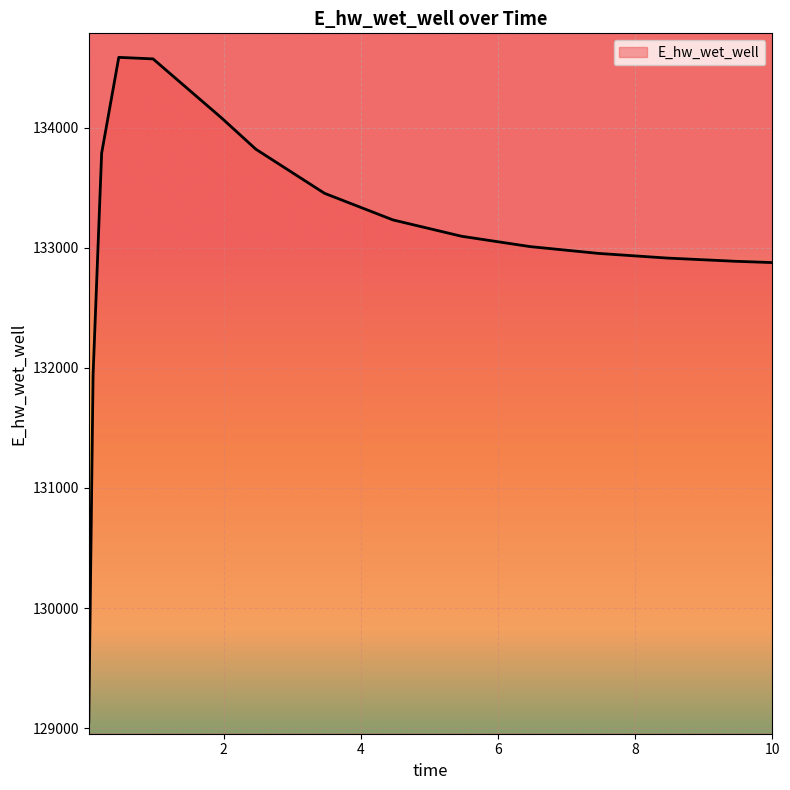

What is the maximum value shown in the chart?

134584.3